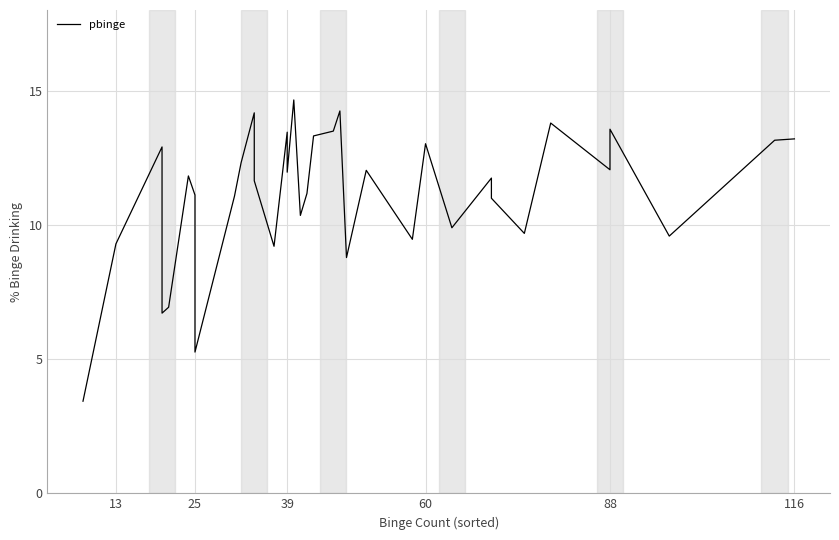

Is it true that the value at 25 is 18.7?

False